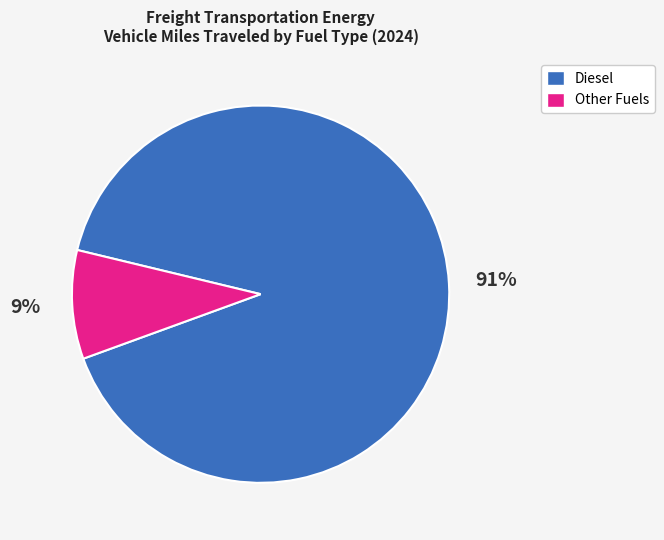

To the nearest percent, what is the average slice percentage?

50%